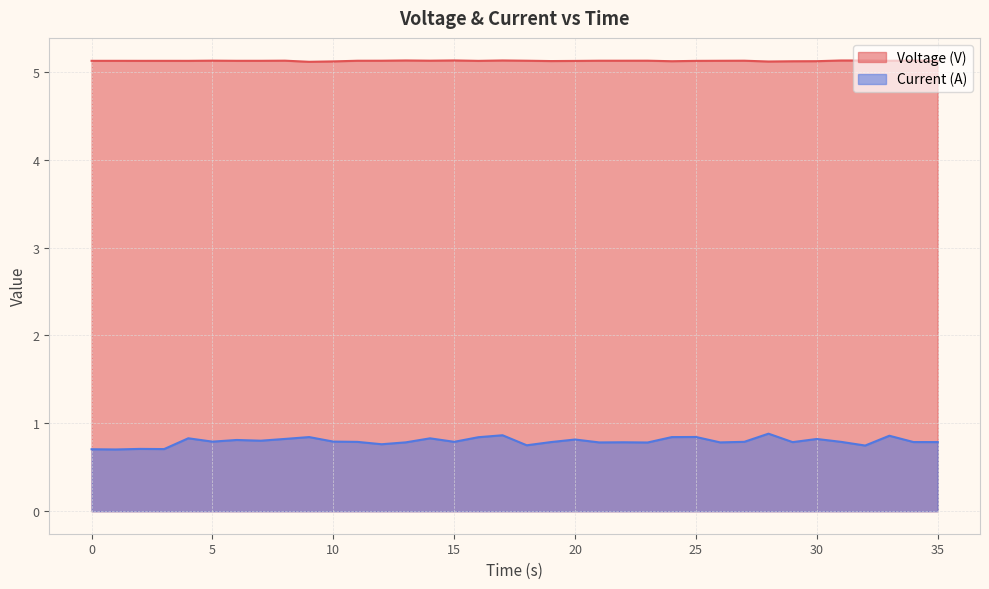

Which label corresponds to the smallest value in the chart?

1